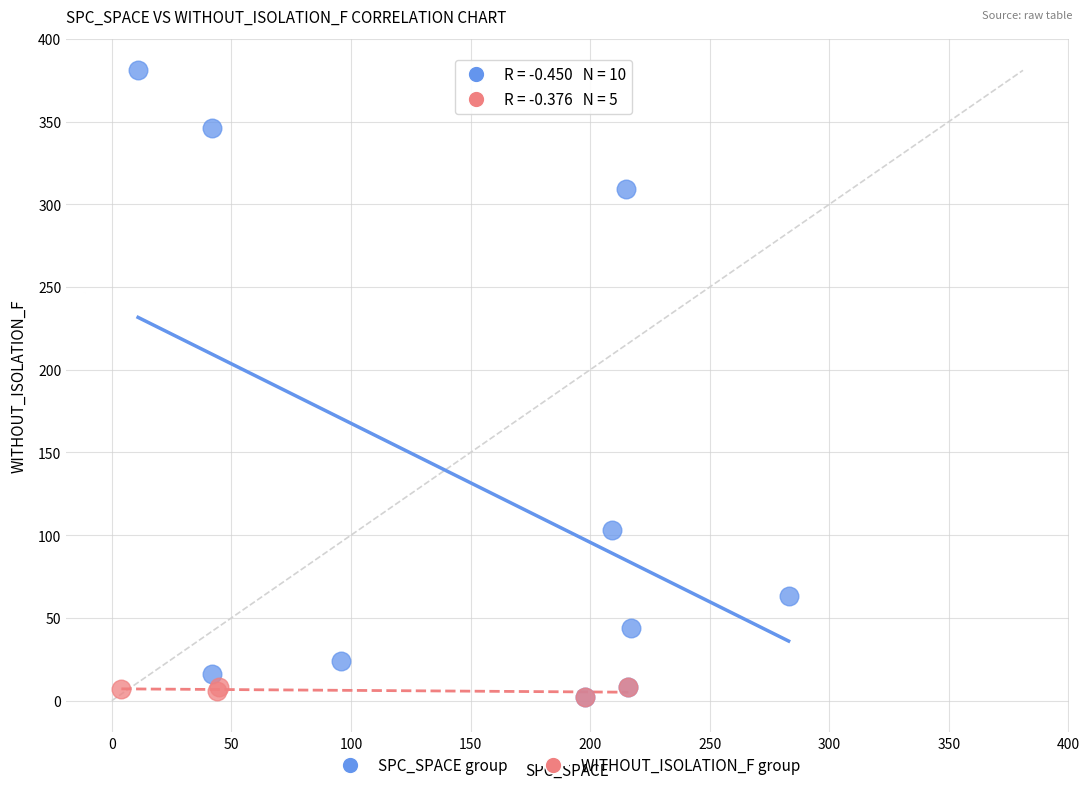

Which series contains the highest Y value?

SPC_SPACE group